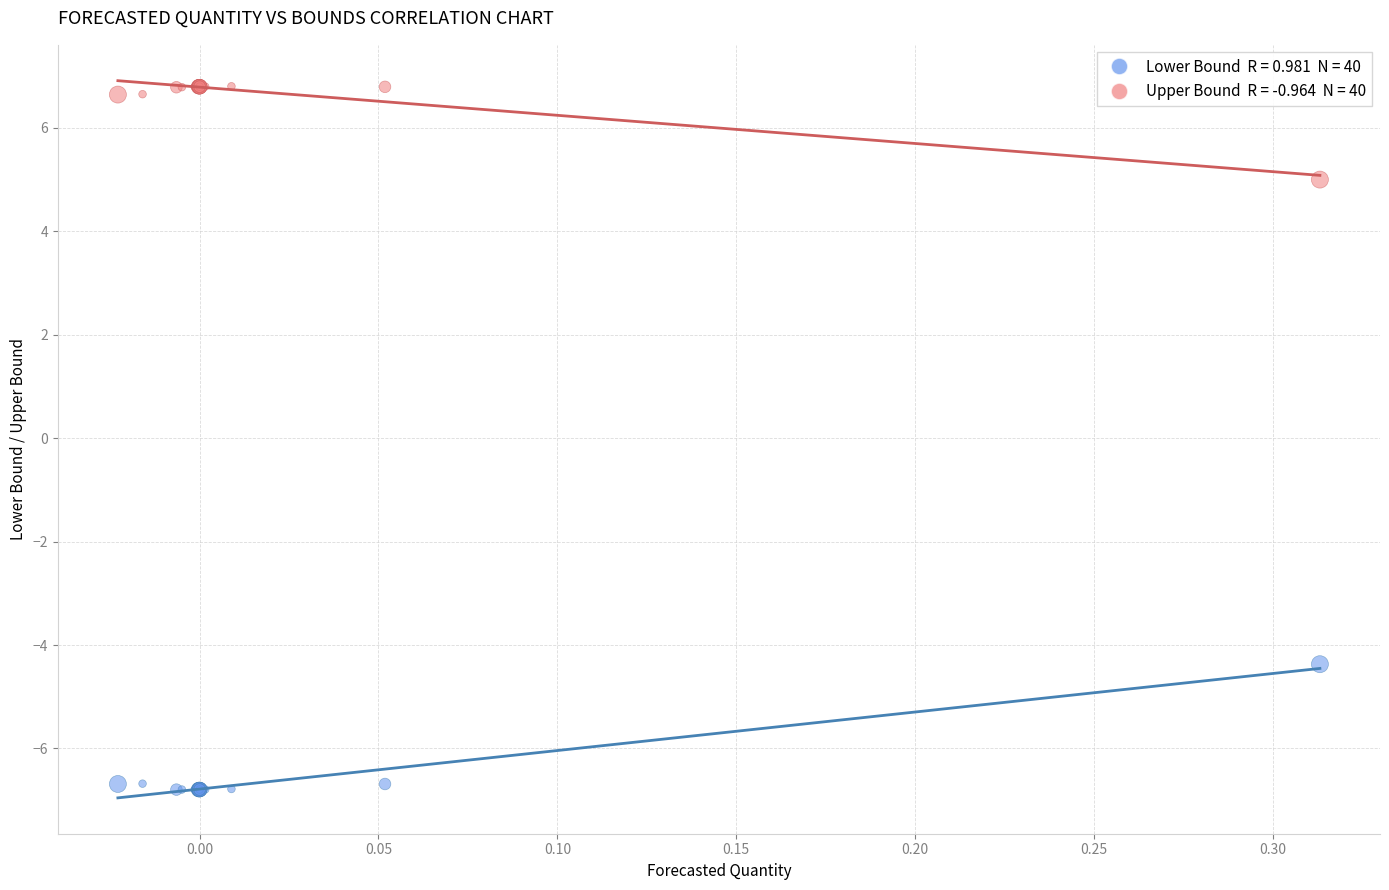

Across all series, what Y value is closest to 0?

-4.4